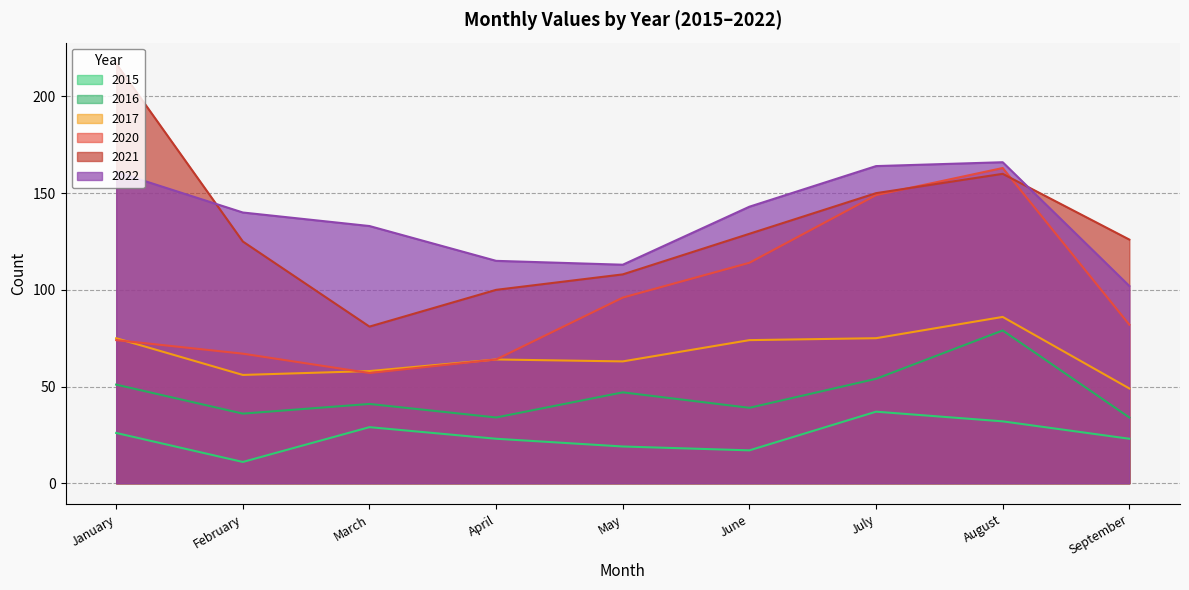

In 2020, how many points are higher than both neighbors (excluding endpoints)?

1